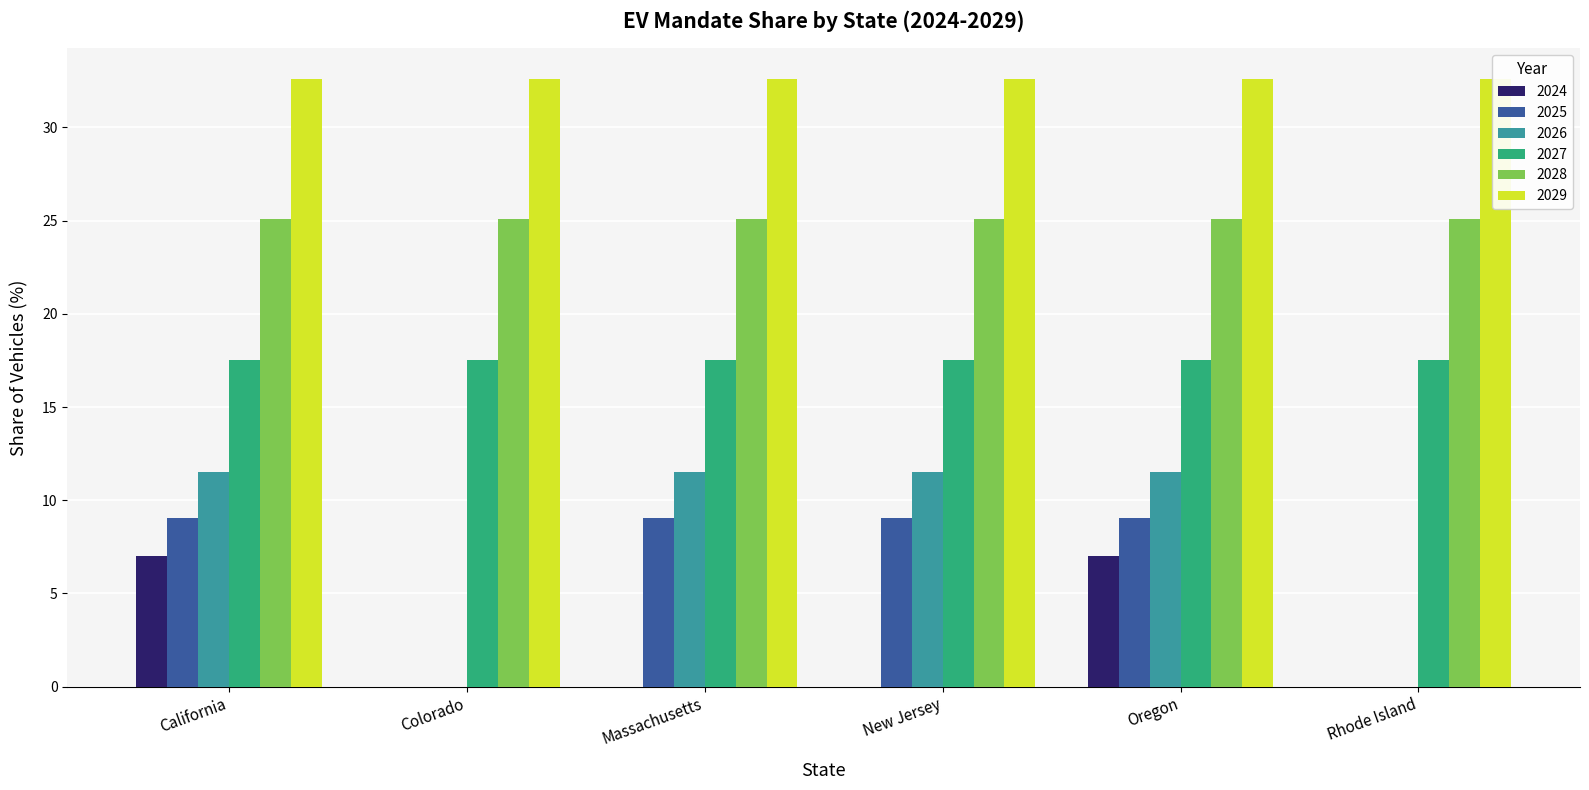

The 2026 series shows 0.0 at Colorado. True or false?

True